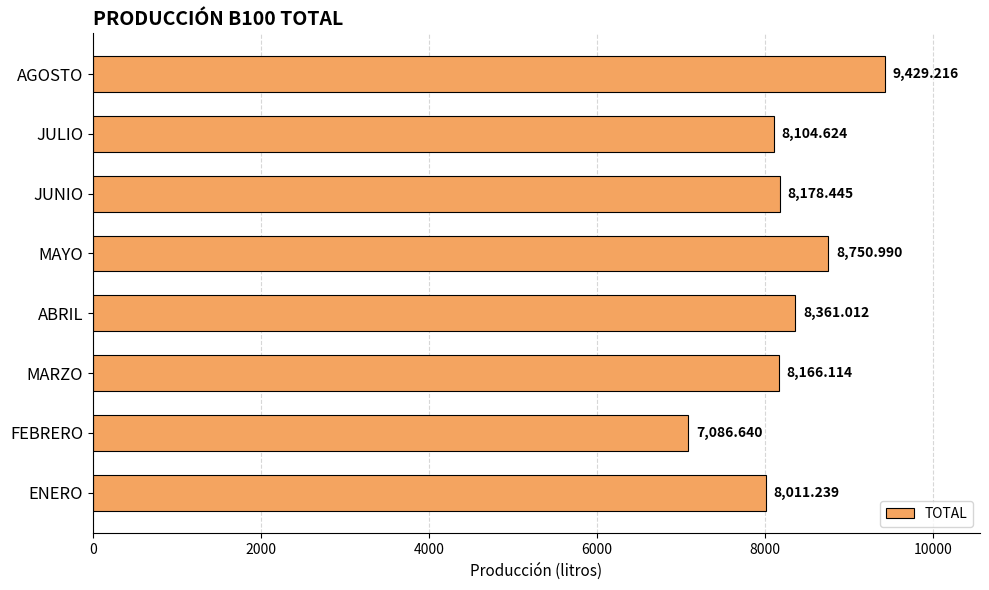

Which label corresponds to the smallest value in the chart?

FEBRERO